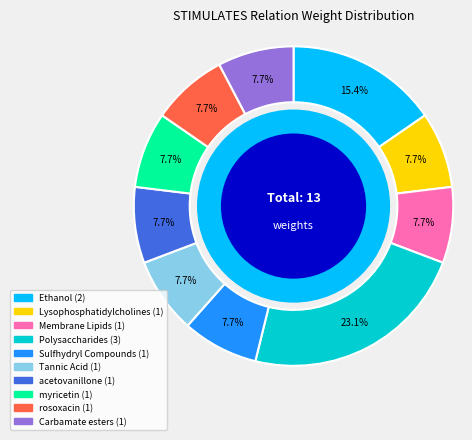

Is there any slice that represents more than half of the pie?

No